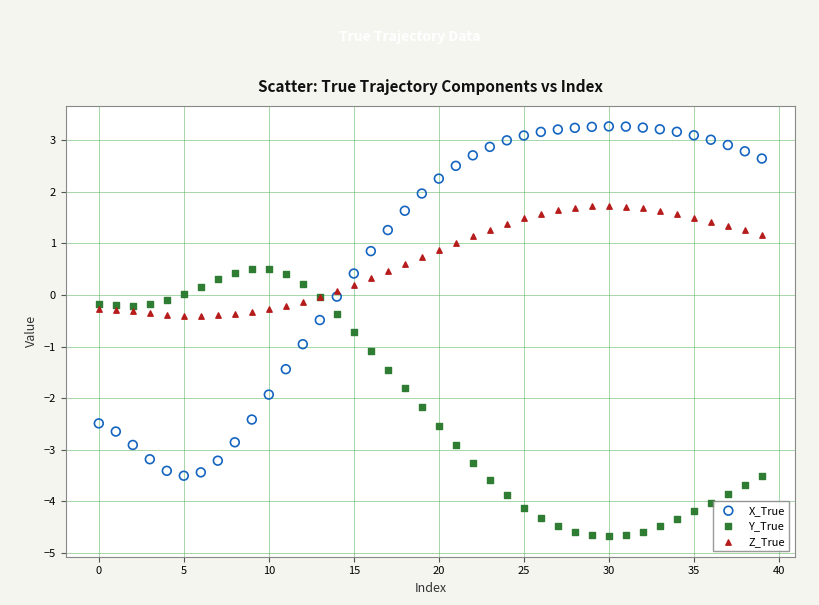

Which series has the widest spread of Y values?

X_True